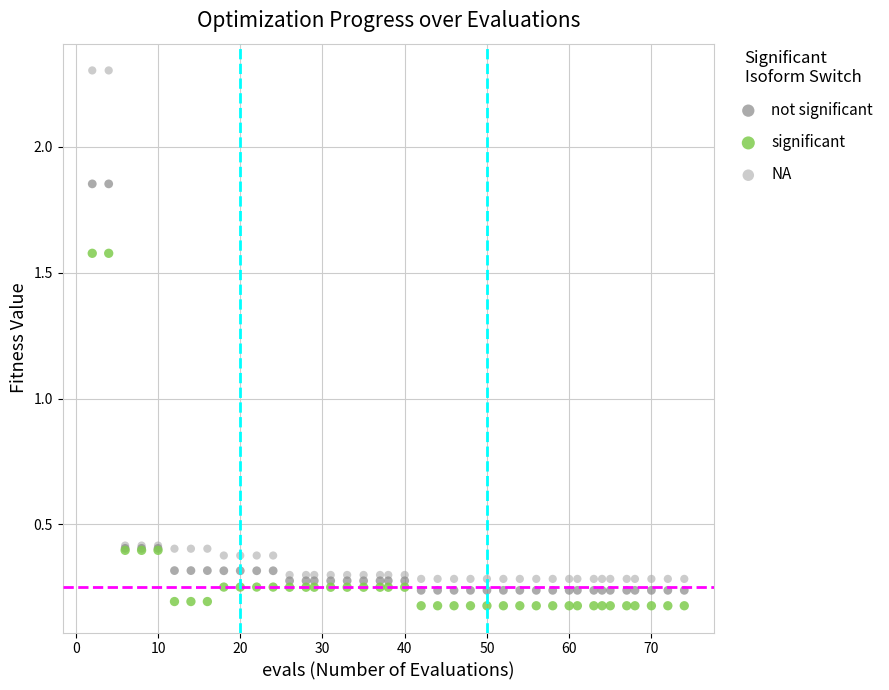

What are all the series names shown in the legend?

not significant, significant, NA